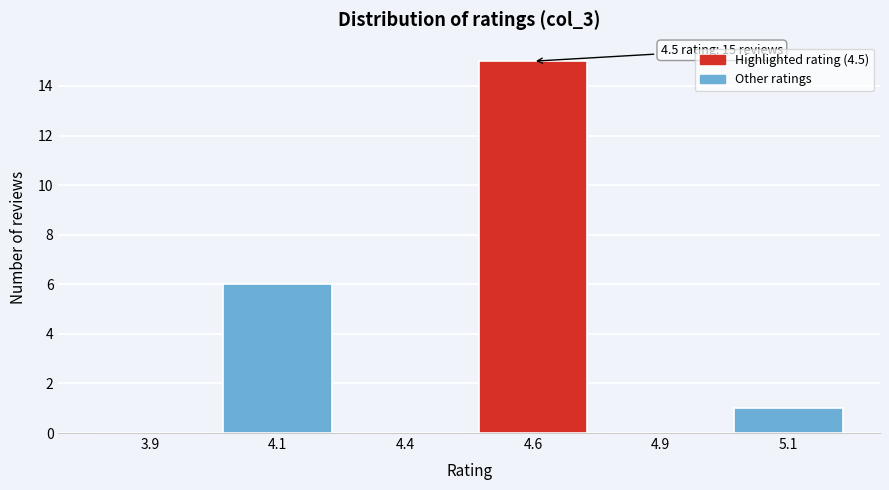

Reading left to right, what are all the values shown in this chart?

3.9=0	4.1=6	4.4=0	4.6=15	4.9=0	5.1=1